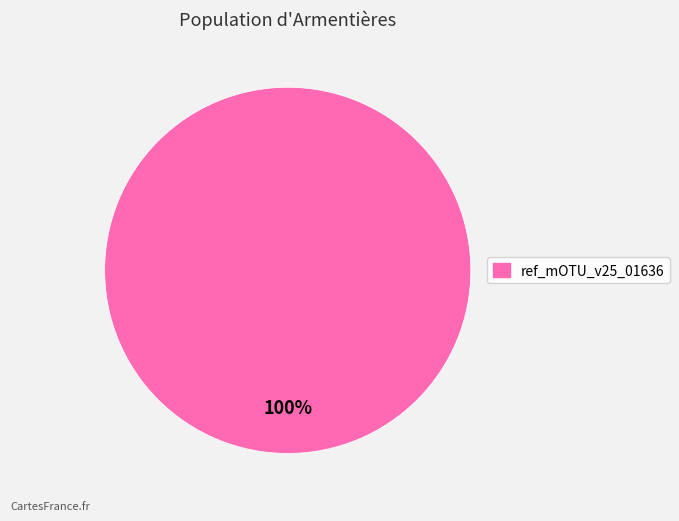

Is there a majority slice in this chart?

Yes